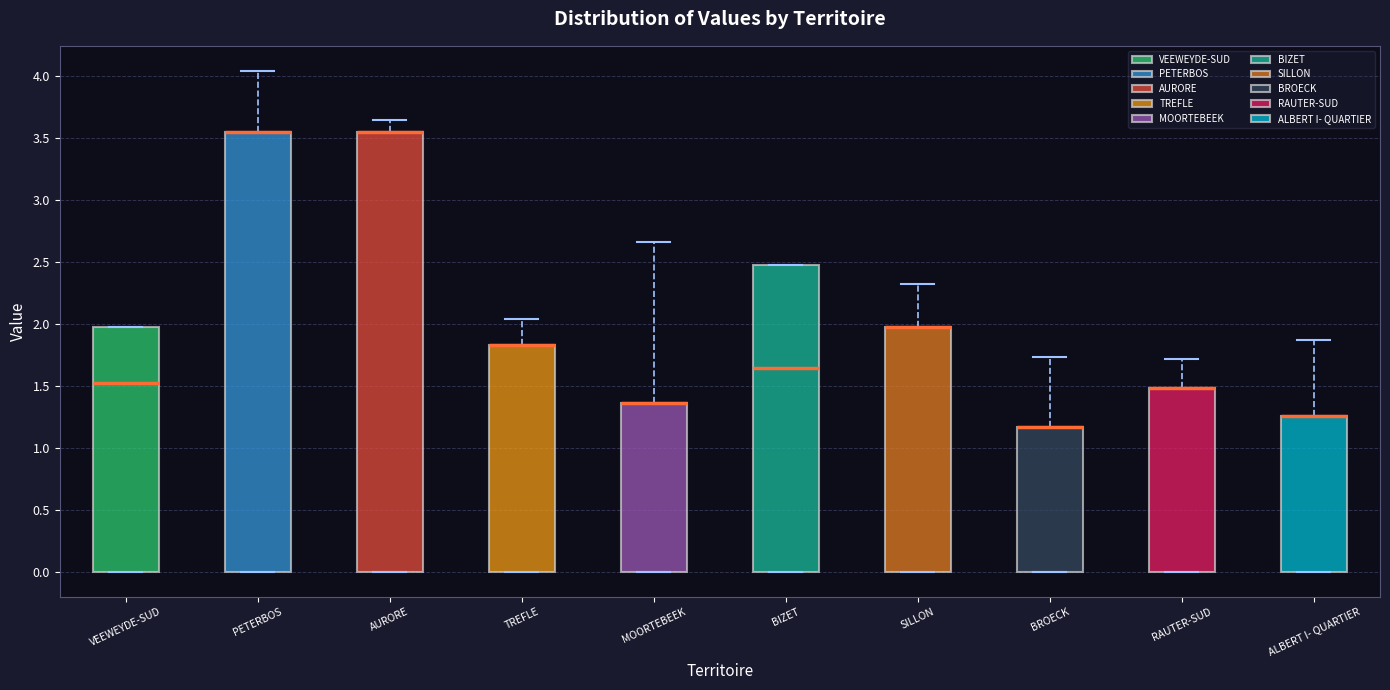

Reading left to right, read every box against the y-axis: the position of its median line, the range the box covers, and the ends of its whiskers. The values are not printed on the chart, so give them approximately, as read against the axis.

VEEWEYDE-SUD: median 1.50, box 0.00 to 2.00, whiskers 0.00 to 2.00
PETERBOS: median 3.55 (drawn on the box's upper edge), box 0.00 to 3.55, whiskers 0.00 to 4.05
AURORE: median 3.55 (drawn on the box's upper edge), box 0.00 to 3.55, whiskers 0.00 to 3.65
TREFLE: median 1.85 (drawn on the box's upper edge), box 0.00 to 1.85, whiskers 0.00 to 2.05
MOORTEBEEK: median 1.35 (drawn on the box's upper edge), box 0.00 to 1.35, whiskers 0.00 to 2.65
BIZET: median 1.65, box 0.00 to 2.50, whiskers 0.00 to 2.50
SILLON: median 2.00 (drawn on the box's upper edge), box 0.00 to 2.00, whiskers 0.00 to 2.30
BROECK: median 1.15 (drawn on the box's upper edge), box 0.00 to 1.15, whiskers 0.00 to 1.75
RAUTER-SUD: median 1.50 (drawn on the box's upper edge), box 0.00 to 1.50, whiskers 0.00 to 1.70
ALBERT I- QUARTIER: median 1.25 (drawn on the box's upper edge), box 0.00 to 1.25, whiskers 0.00 to 1.85